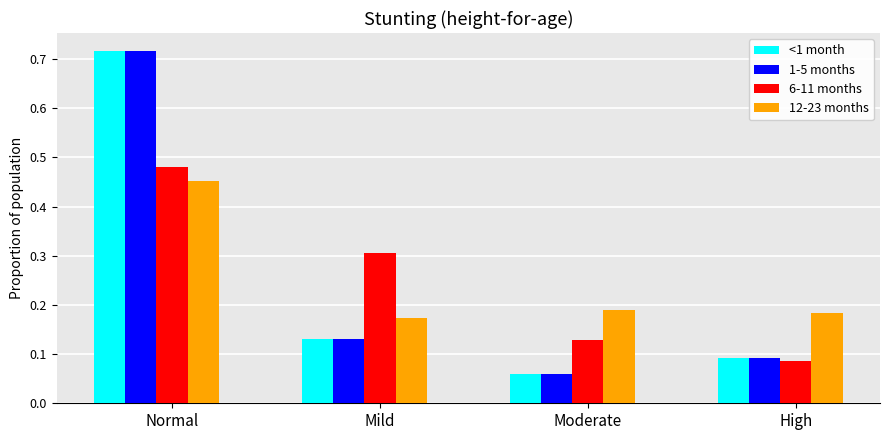

Rank the categories by <1 month value from lowest to highest.

Moderate, High, Mild, Normal